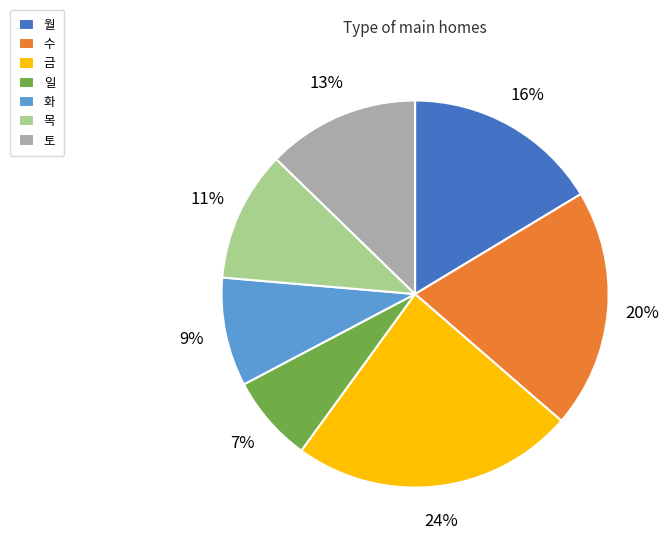

Which slice is the largest?

금